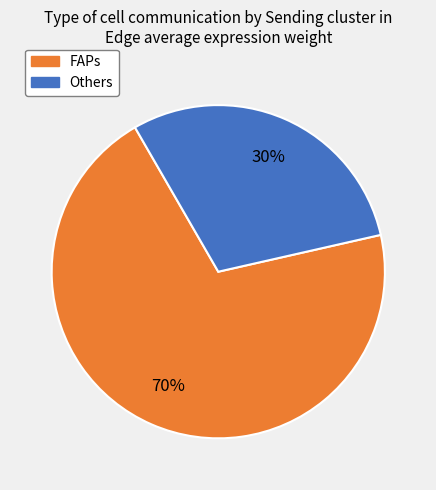

To the nearest percent, what is the average slice percentage?

50%